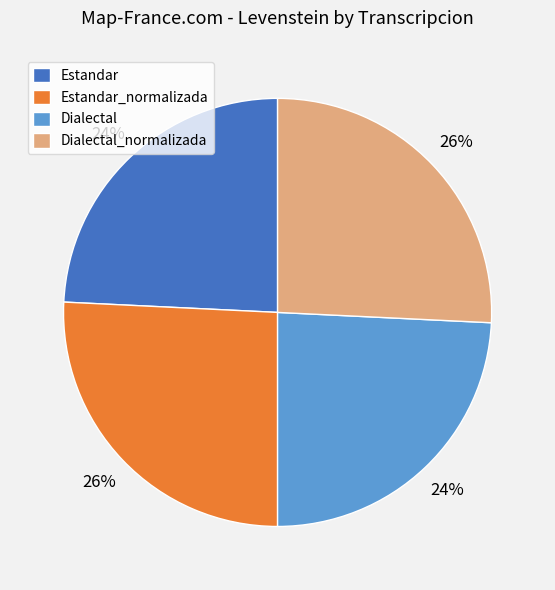

Is Estandar the majority of the pie?

No